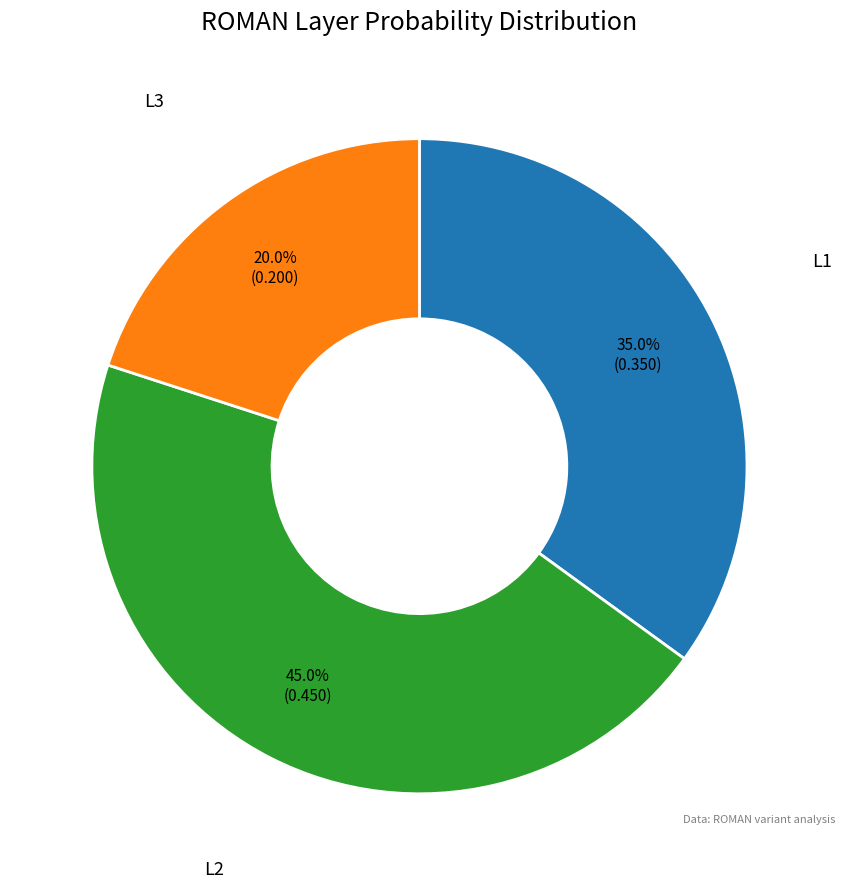

Which slice is the largest?

L2